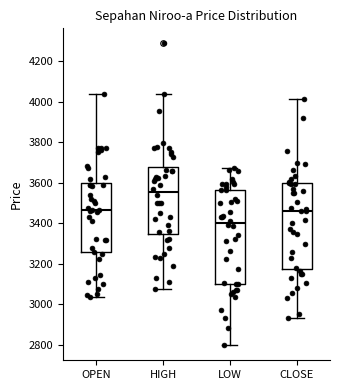

Comparing the boxes themselves (not the whiskers), which one is the tallest?

LOW